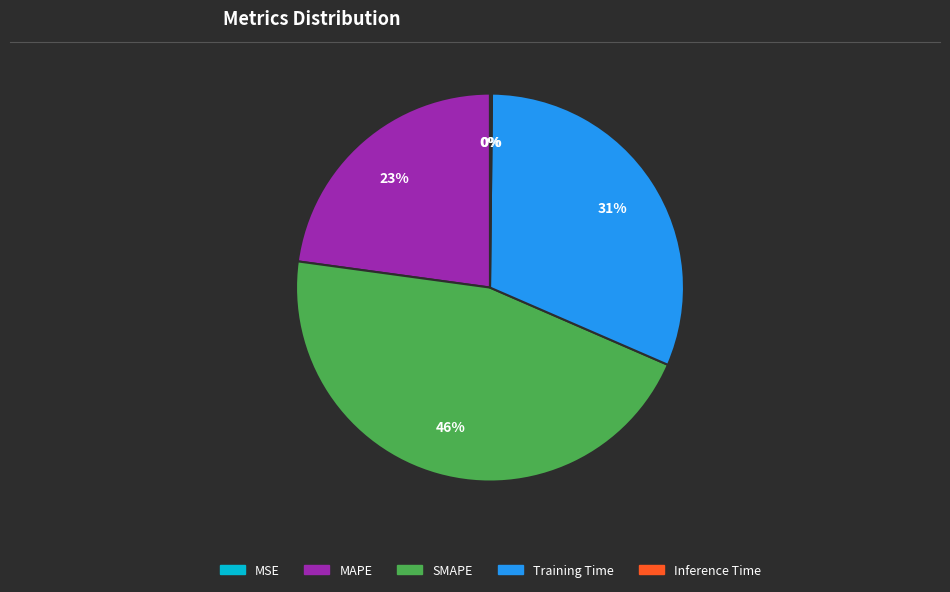

Which slice is the largest?

SMAPE